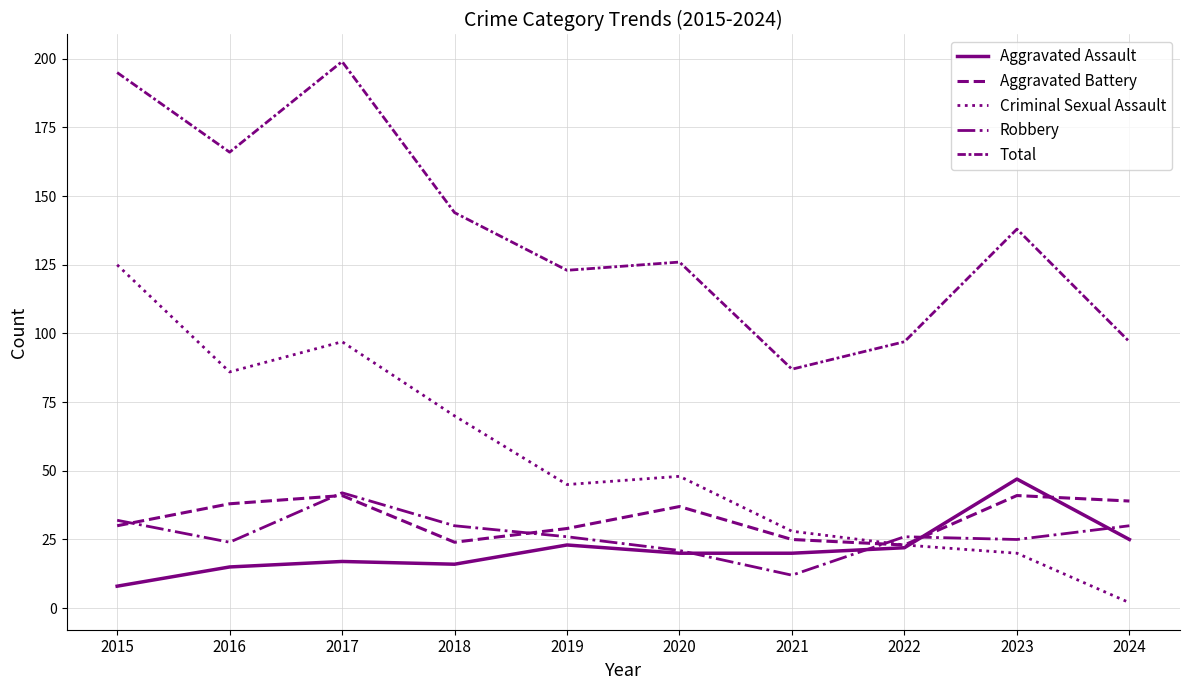

Where is the first local minimum for Aggravated Assault?

2018